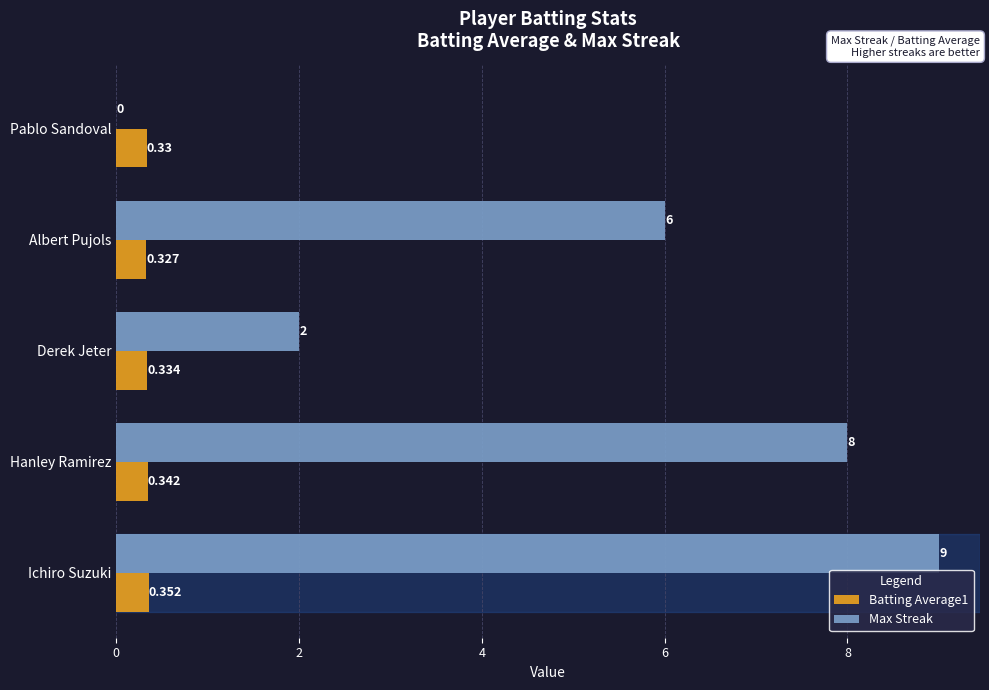

Which category has the highest value in the Max Streak series?

Ichiro Suzuki